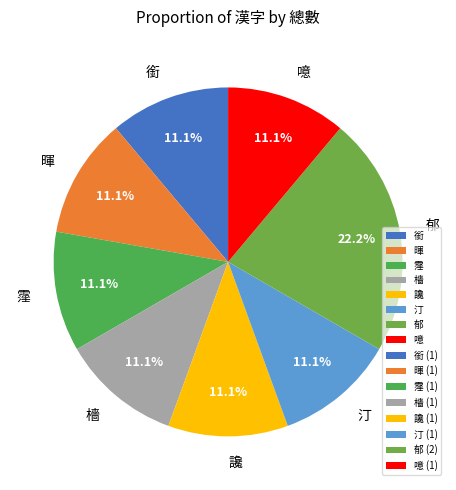

How many segments does this pie chart have?

8